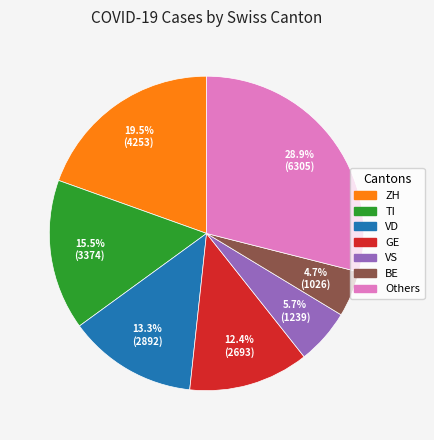

How many slices are in this pie chart?

7